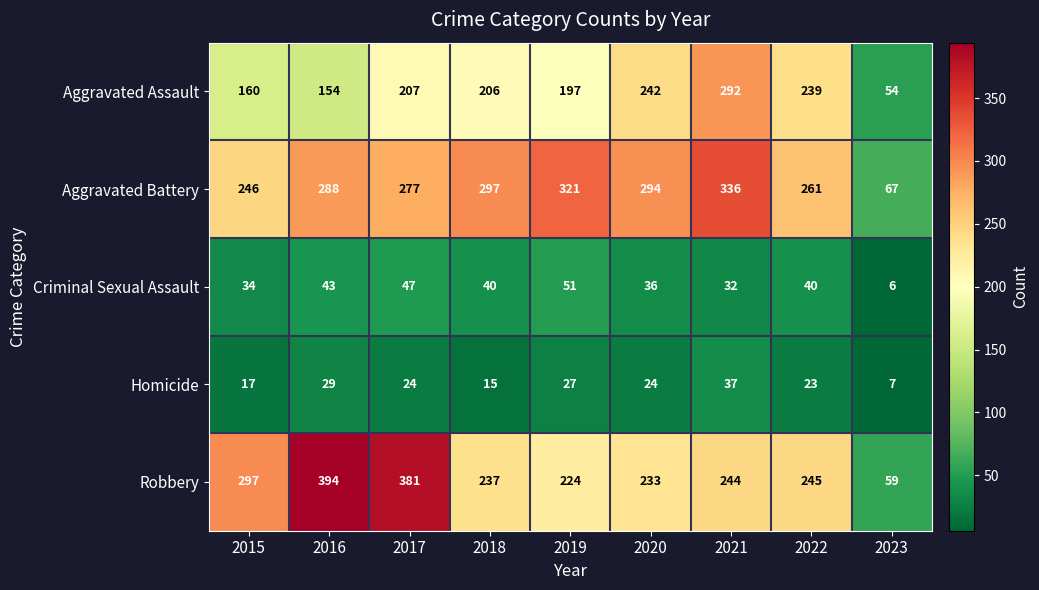

Which series changed the most between 2018 and 2020?

Aggravated Assault